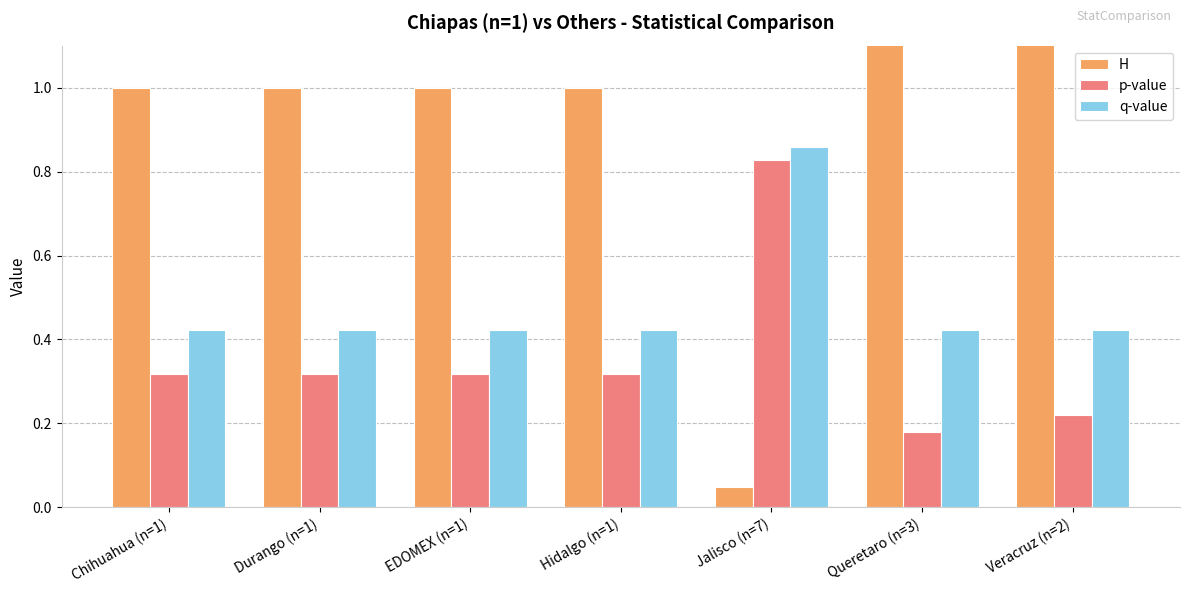

The value of H at Durango (n=1) is 1.0. True or false?

True